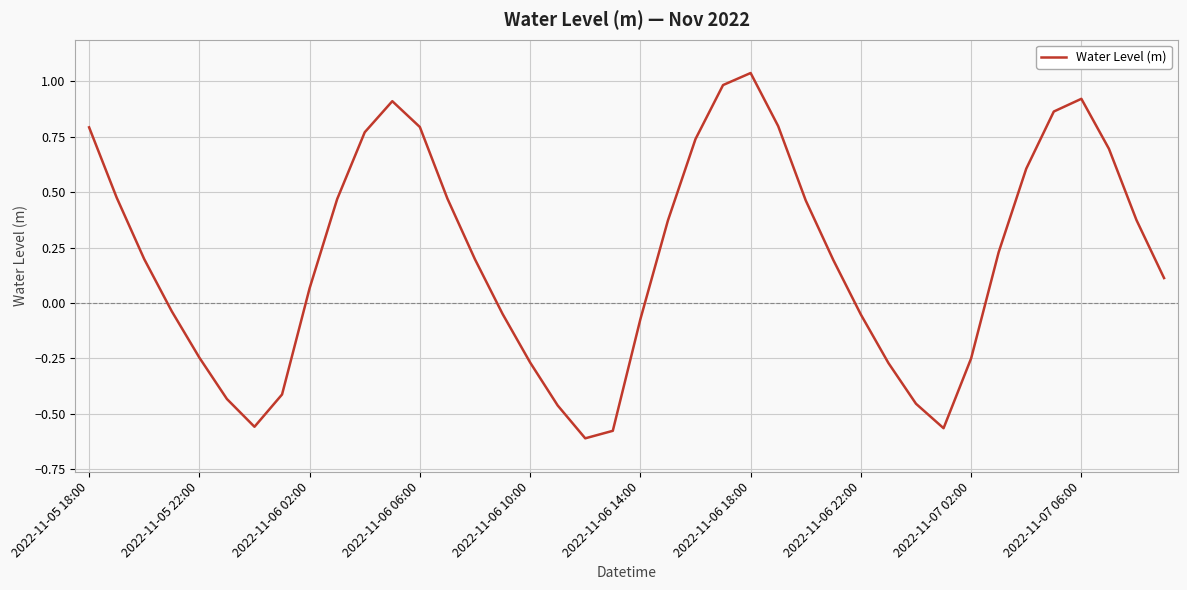

Which category has the highest value across all series?

2022-11-06 18:00